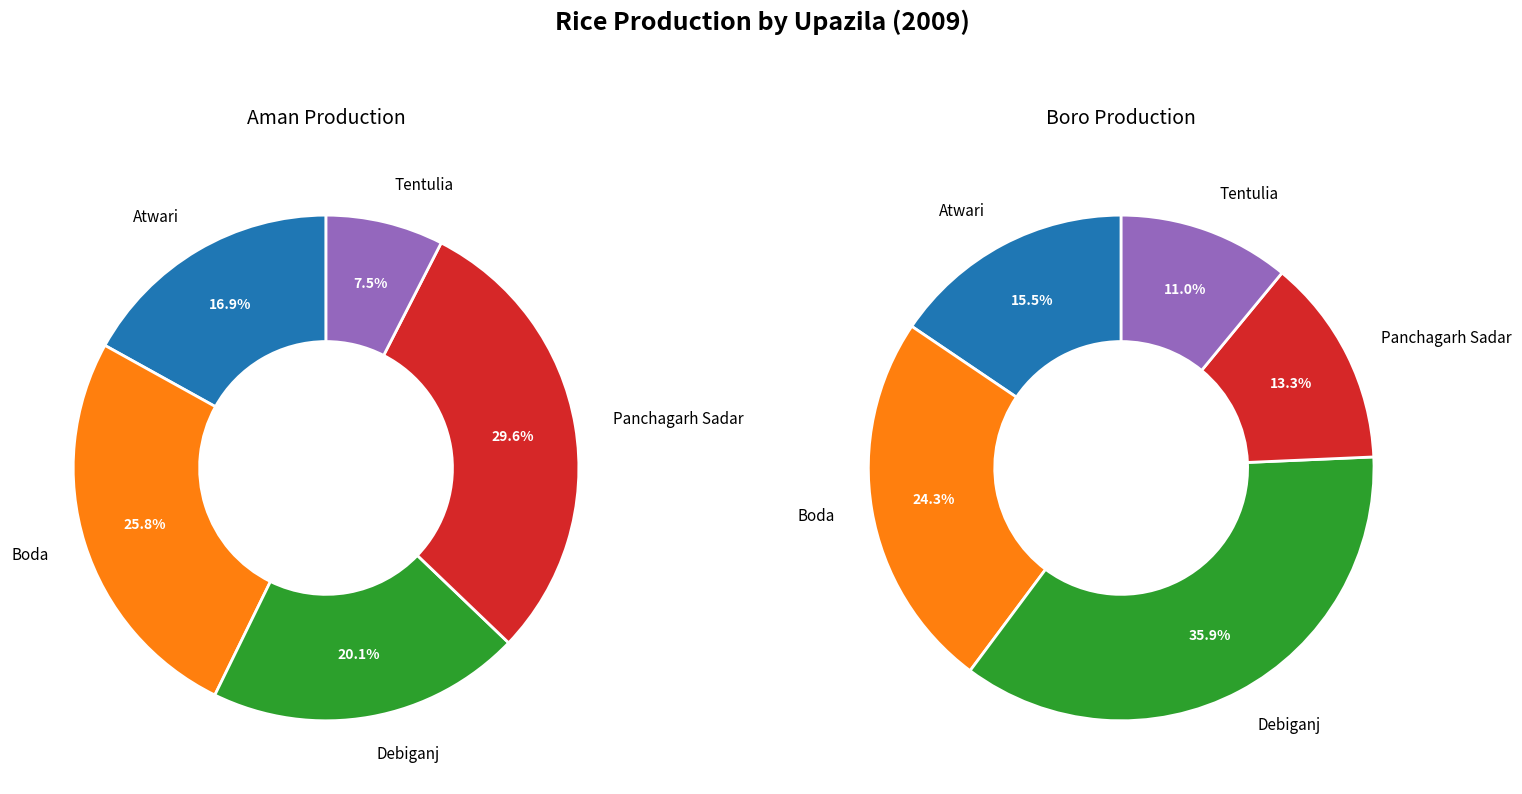

Do Boda and Tentulia together represent more than half of the pie?

No